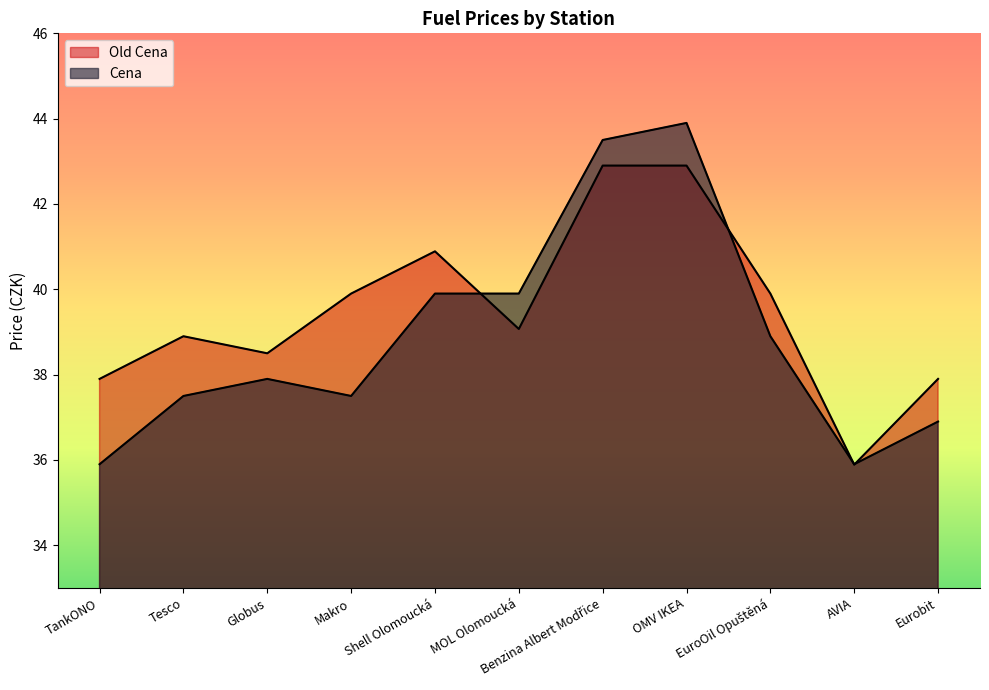

True or false: Cena has a value of 37.5 at Makro.

True